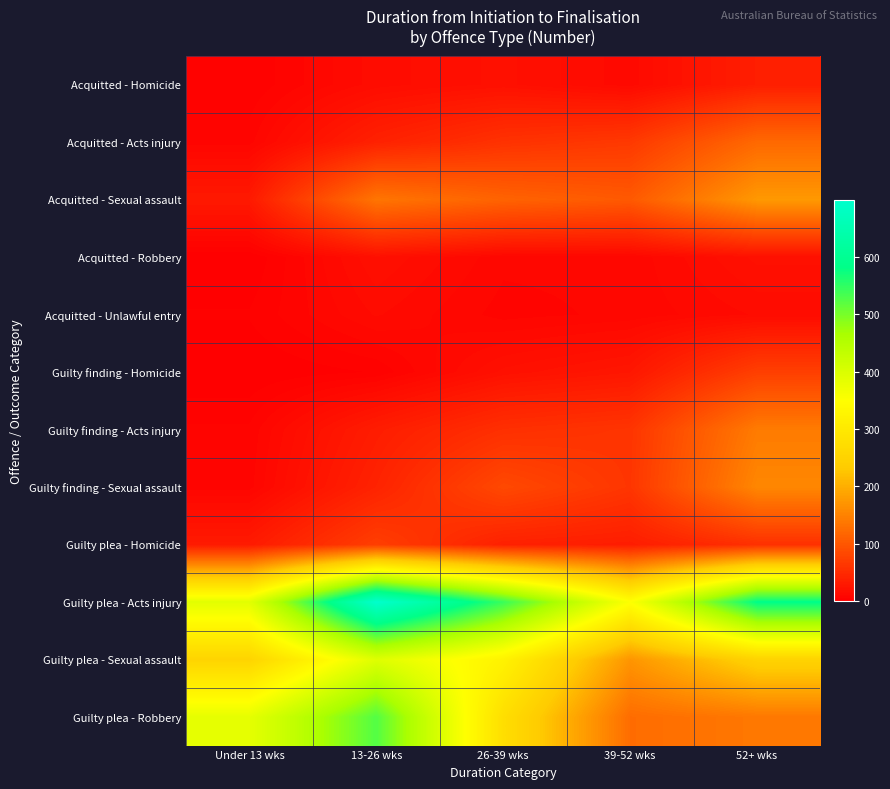

Which series has the largest total across all categories?

Guilty plea - Acts injury